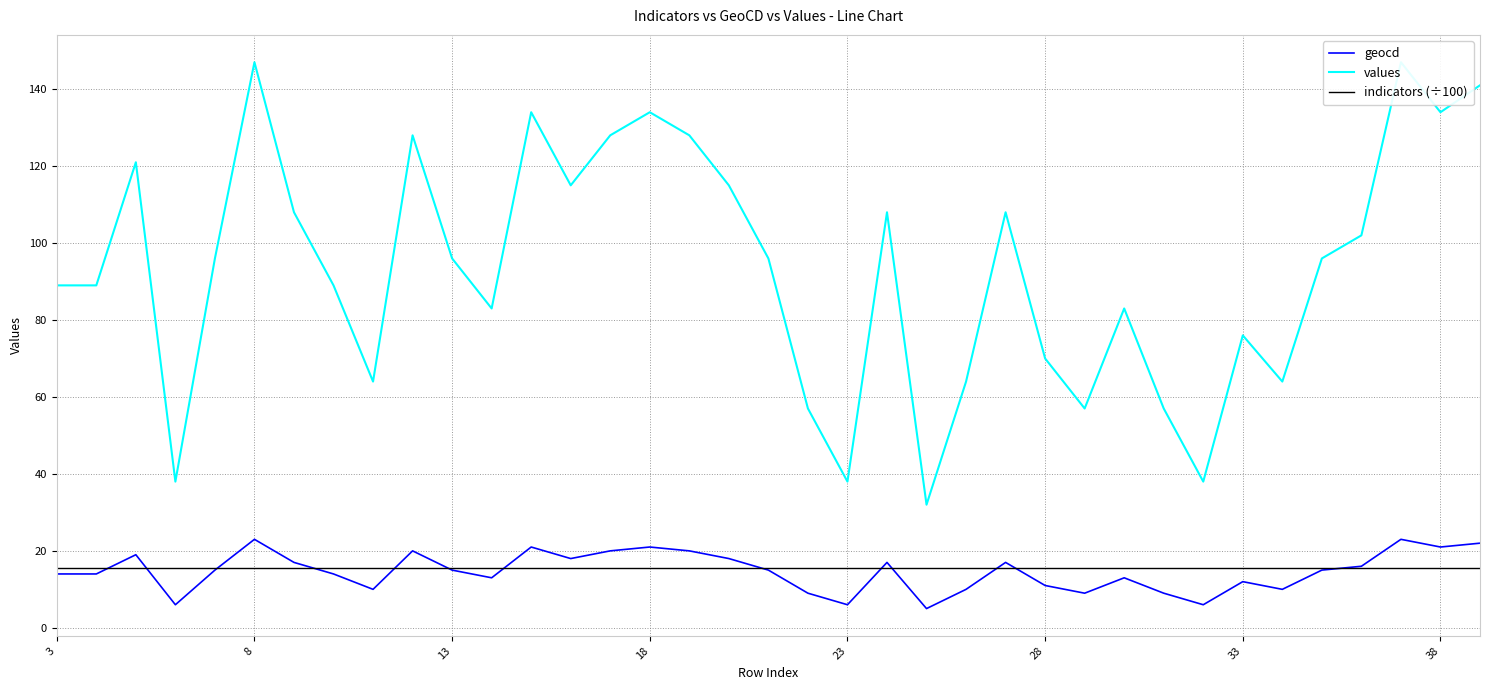

Which series has the largest range (max minus min)?

values